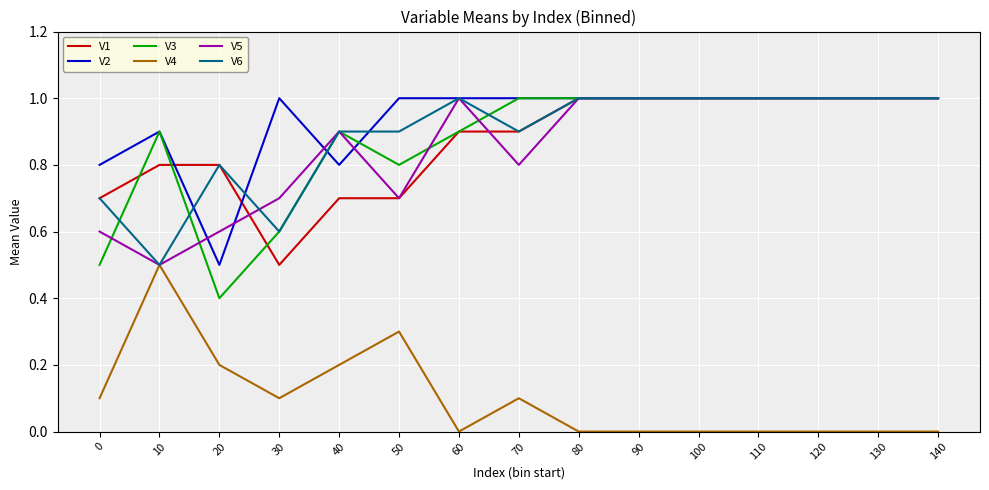

True or false: V3 and V4 cross at least once.

False